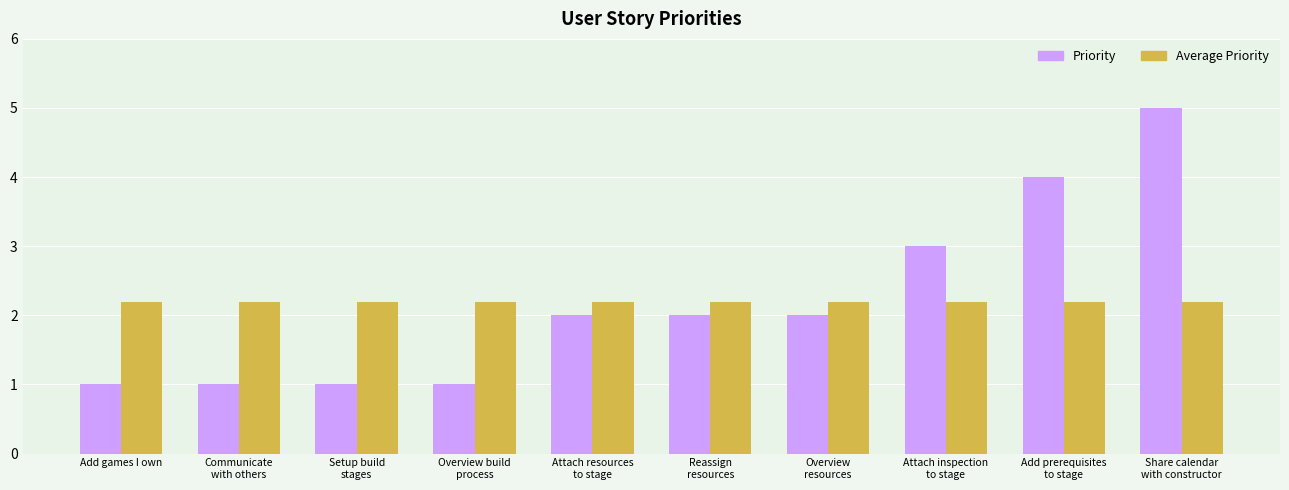

Which series has the largest range (max minus min)?

Priority